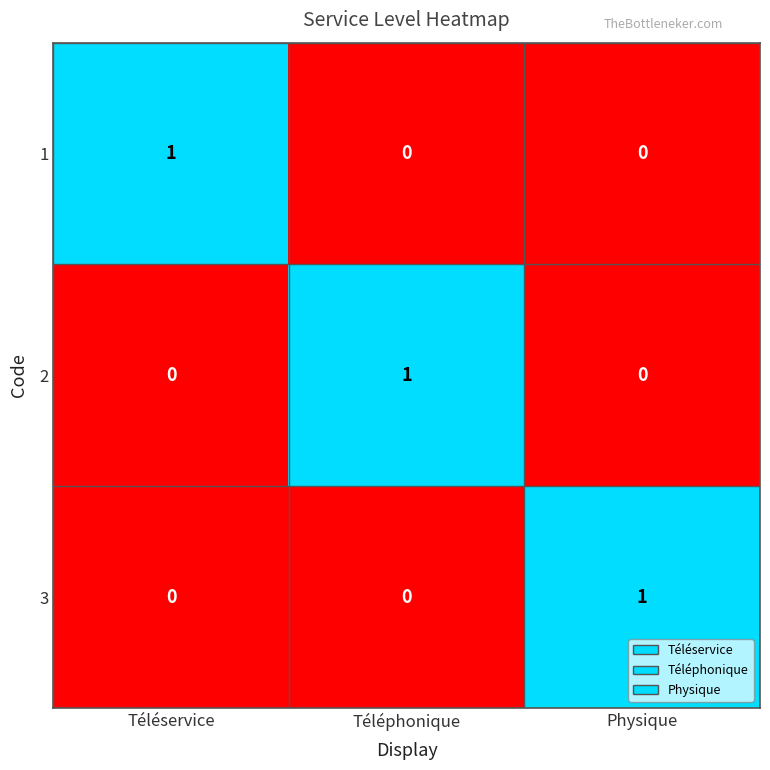

True or false: 2 has a value of 0 at Téléservice.

True